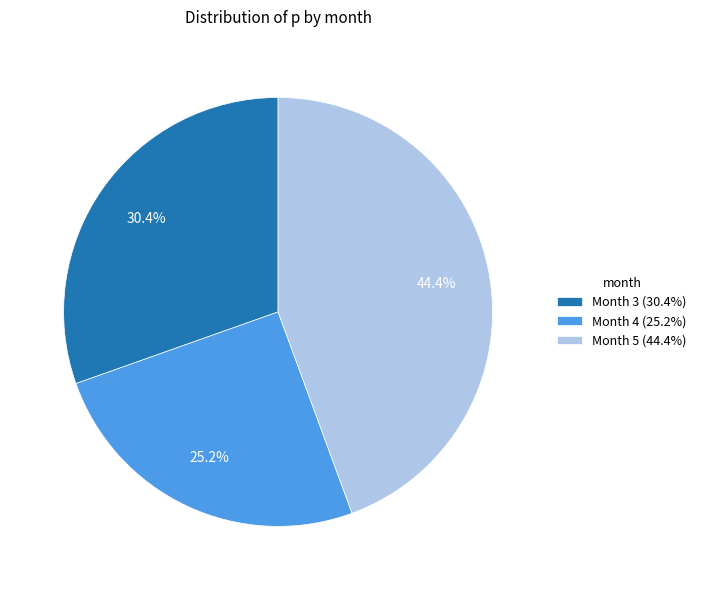

Is Month 5 (44.4%) the majority of the pie?

No